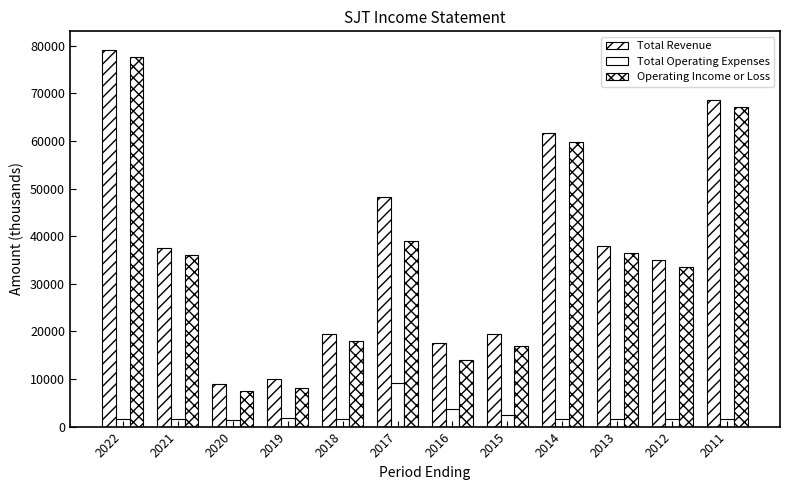

Does the chart contain any negative values?

No